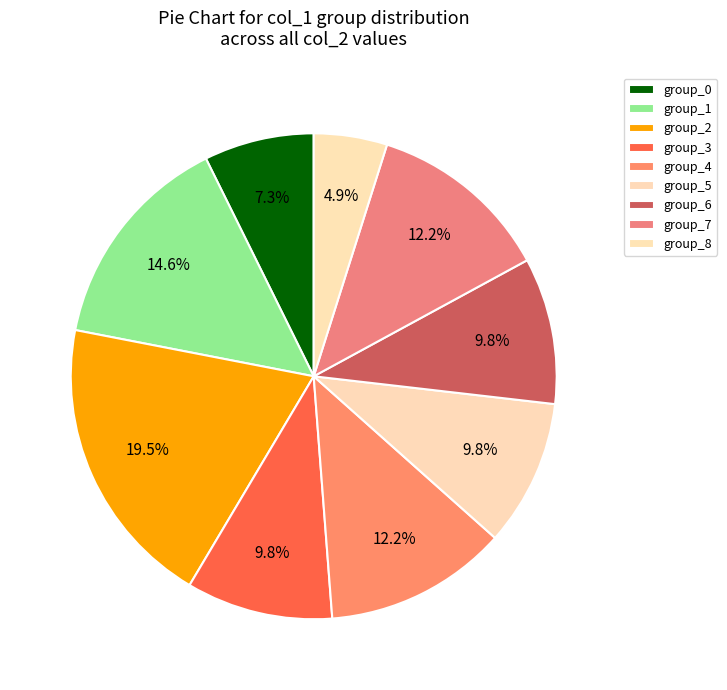

How many segments does this pie chart have?

9